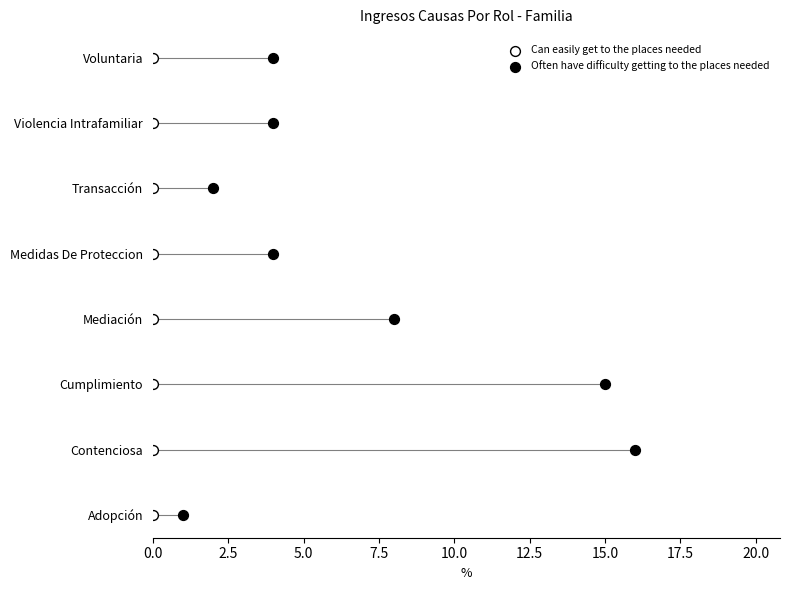

What are all the series names shown in the legend?

Can easily get to the places needed, Often have difficulty getting to the places needed